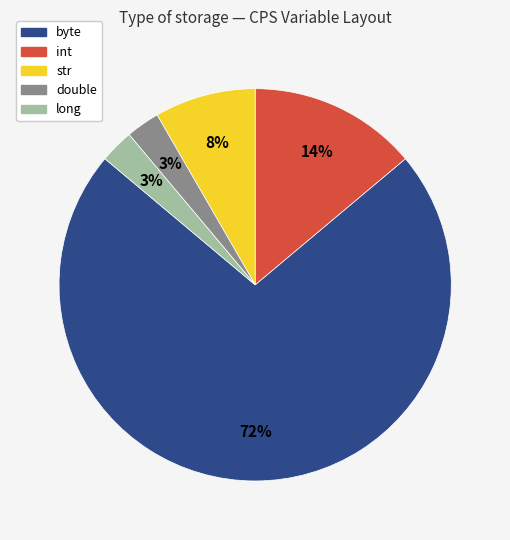

To the nearest percent, what is the difference between the largest and smallest slice percentages?

69%